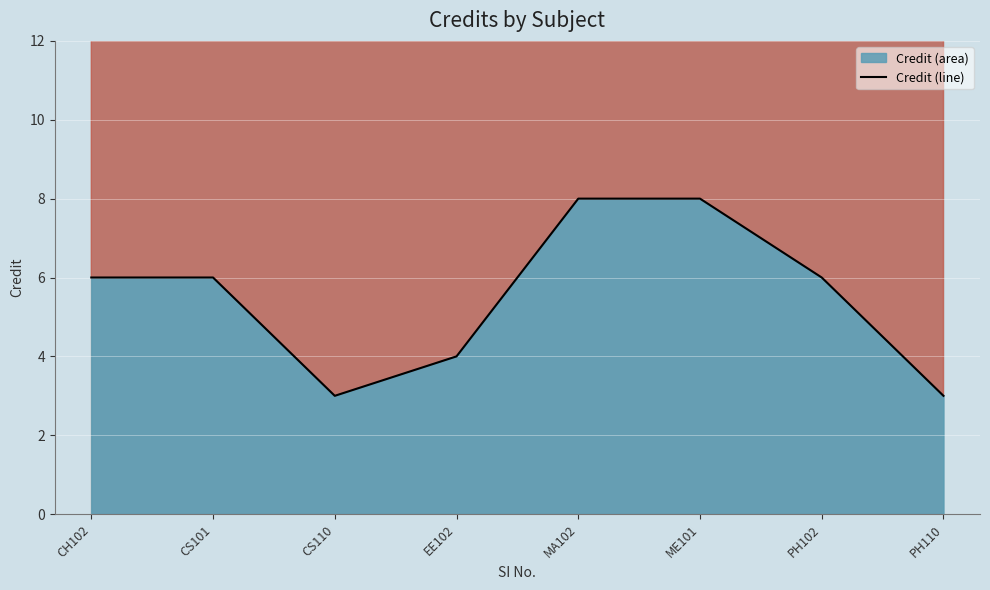

Which category has the highest value across all series?

MA102